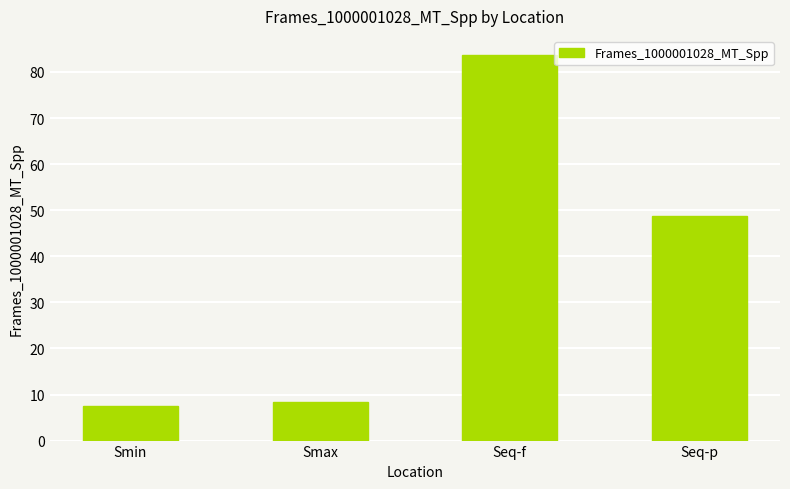

Which has a higher value, Seq-p or Seq-f?

Seq-f